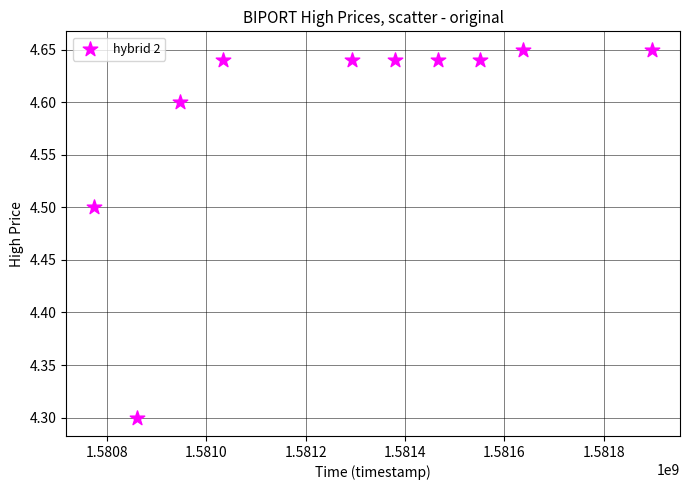

What Y value in the scatter plot is closest to 4?

4.3